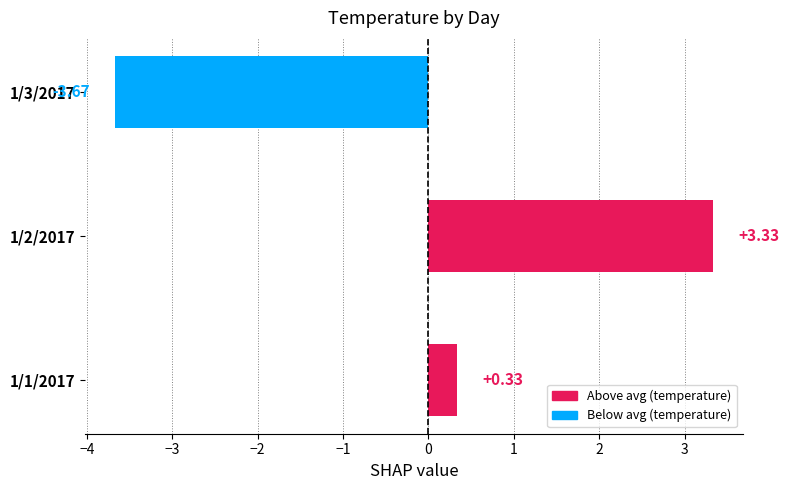

Does the chart contain any negative values?

Yes